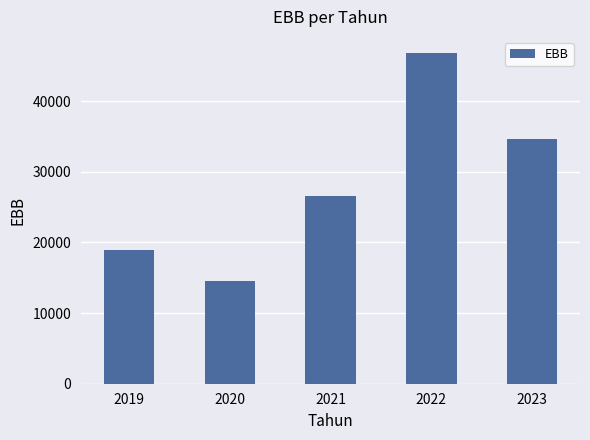

What is the greatest value displayed?

46764.9